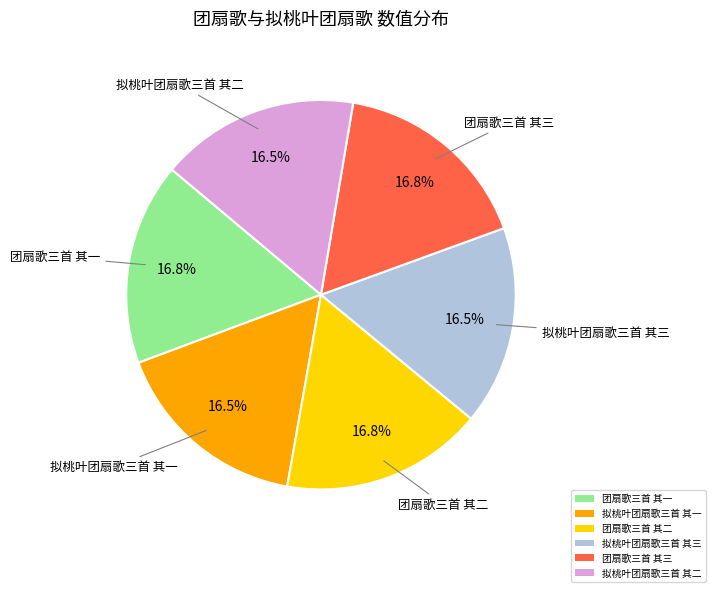

What percentage do 团扇歌三首 其二 and 团扇歌三首 其一 together represent?

33.6%